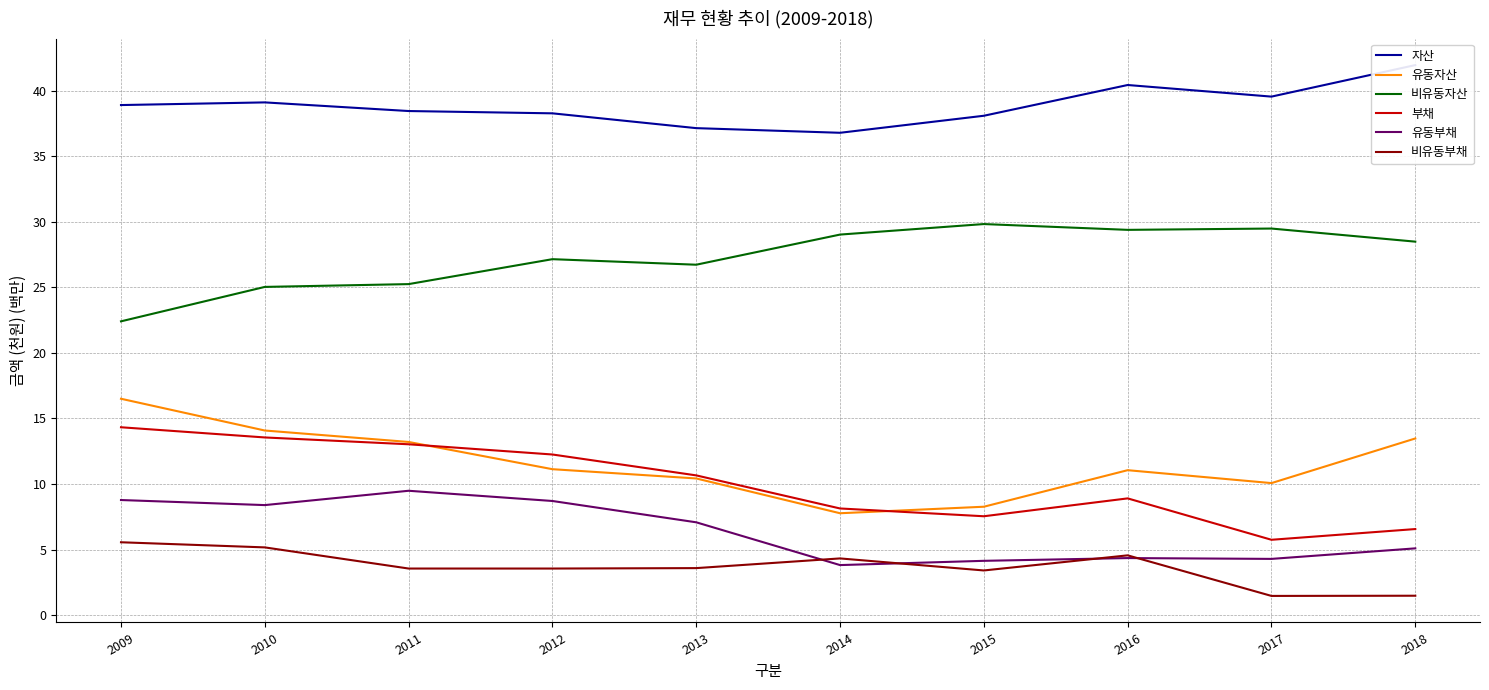

What are all the series names shown in the legend?

자산, 유동자산, 비유동자산, 부채, 유동부채, 비유동부채